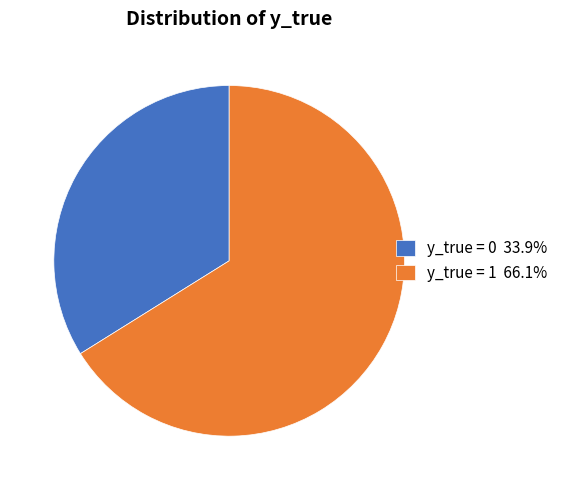

Does y_true = 1 account for over 50% of the chart?

Yes